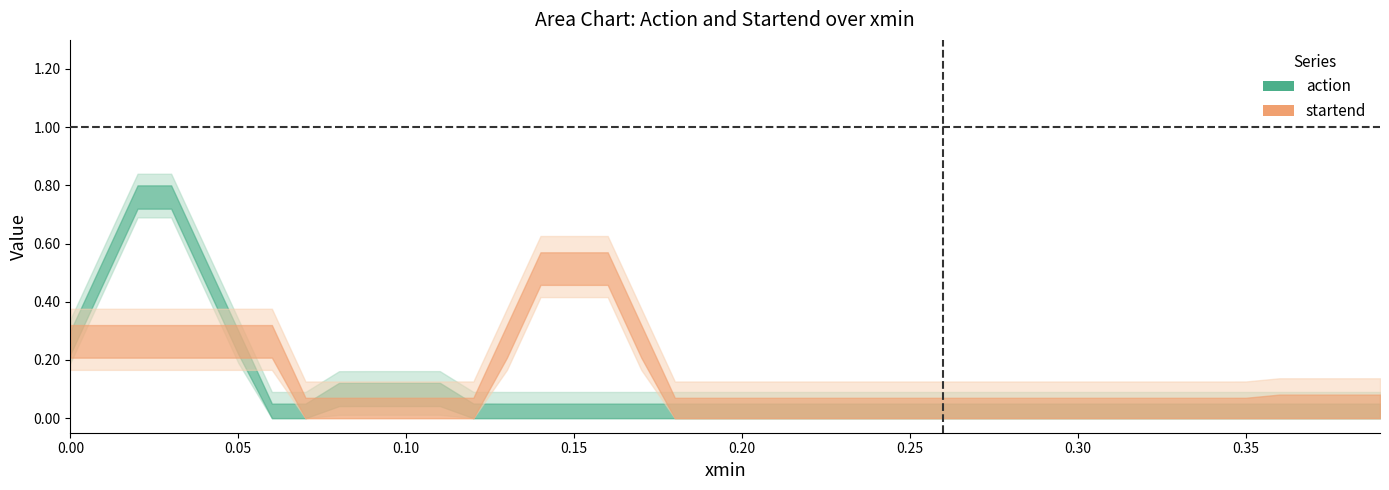

How many lines are shown in the chart?

2